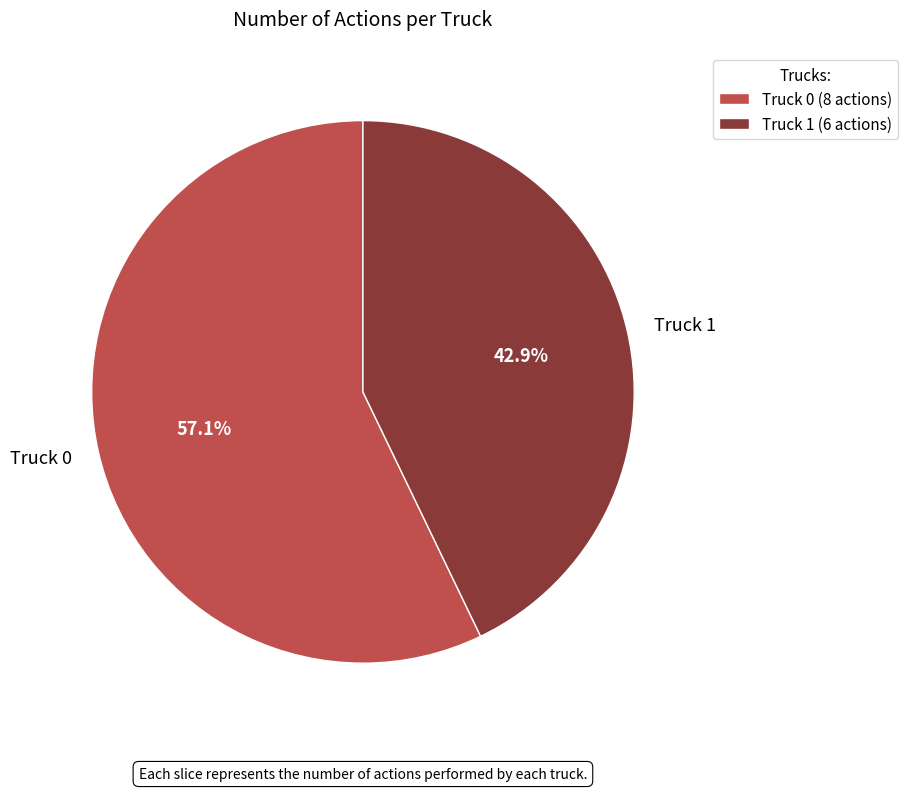

Is Truck 0 the majority of the pie?

Yes